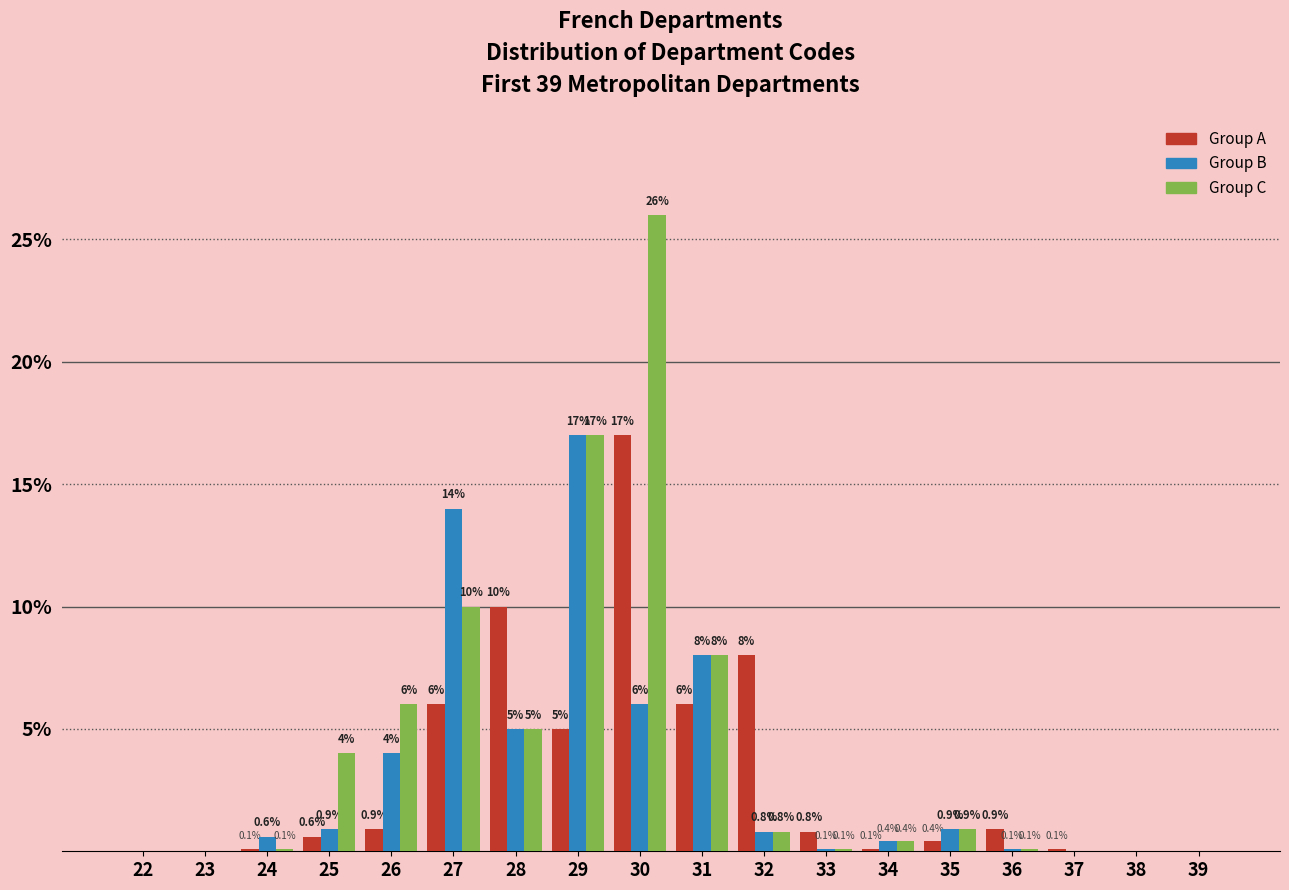

Reading left to right, what are all the values shown in this chart?

Group A: 22=0.0	23=0.0	24=0.1	25=0.6	26=0.9	27=6.0	28=10.0	29=5.0	30=17.0	31=6.0	32=8.0	33=0.8	34=0.1	35=0.4	36=0.9	37=0.1	38=0.0	39=0.0
Group B: 22=0.0	23=0.0	24=0.6	25=0.9	26=4.0	27=14.0	28=5.0	29=17.0	30=6.0	31=8.0	32=0.8	33=0.1	34=0.4	35=0.9	36=0.1	37=0.0	38=0.0	39=0.0
Group C: 22=0.0	23=0.0	24=0.1	25=4.0	26=6.0	27=10.0	28=5.0	29=17.0	30=26.0	31=8.0	32=0.8	33=0.1	34=0.4	35=0.9	36=0.1	37=0.0	38=0.0	39=0.0